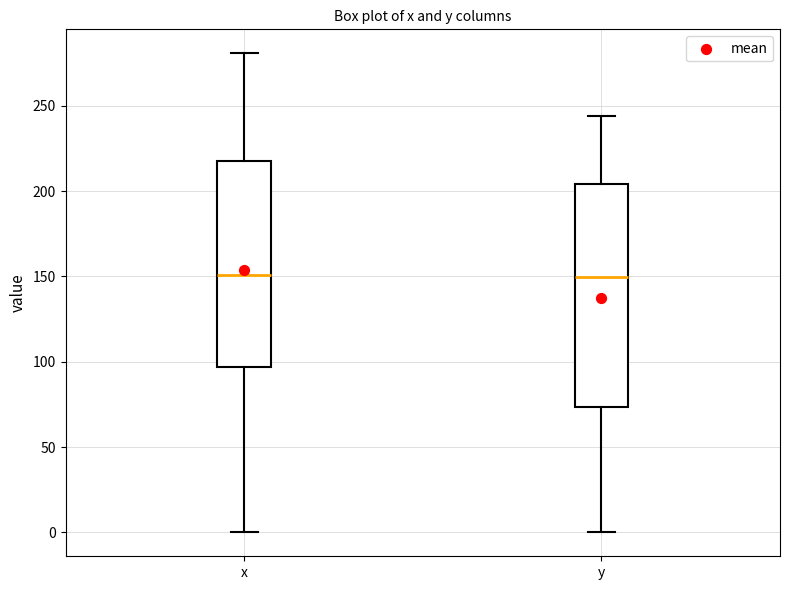

Reading left to right, read every box against the y-axis: the position of its median line, the range the box covers, and the ends of its whiskers. The values are not printed on the chart, so give them approximately, as read against the axis.

x: median 150, box 95 to 220, whiskers 0 to 280
y: median 150, box 75 to 205, whiskers 0 to 245